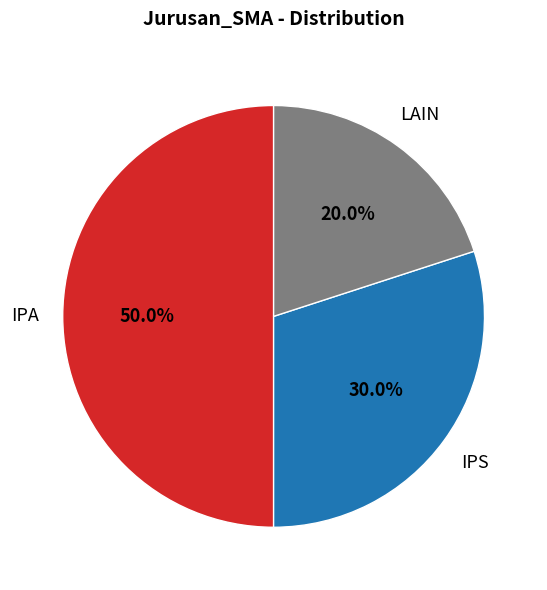

How many slices are in this pie chart?

3